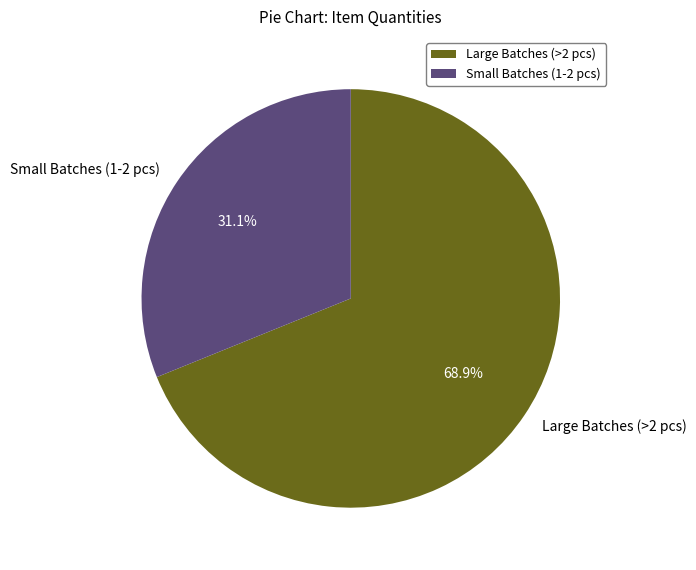

Is there any slice that represents more than half of the pie?

Yes